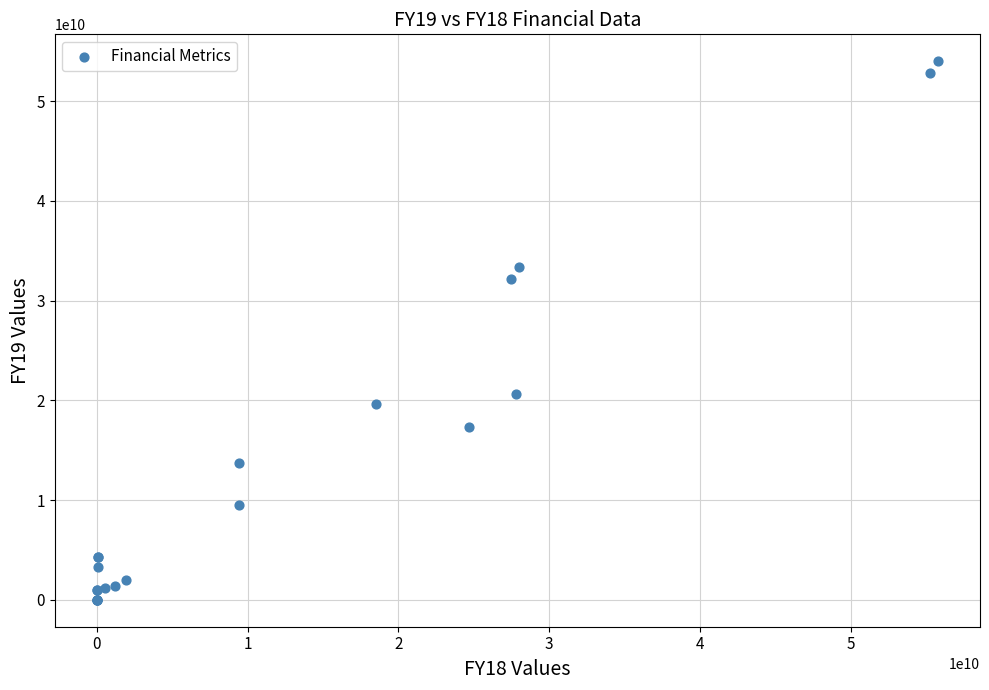

What Y value in the scatter plot is closest to 27003687500?

32204914000